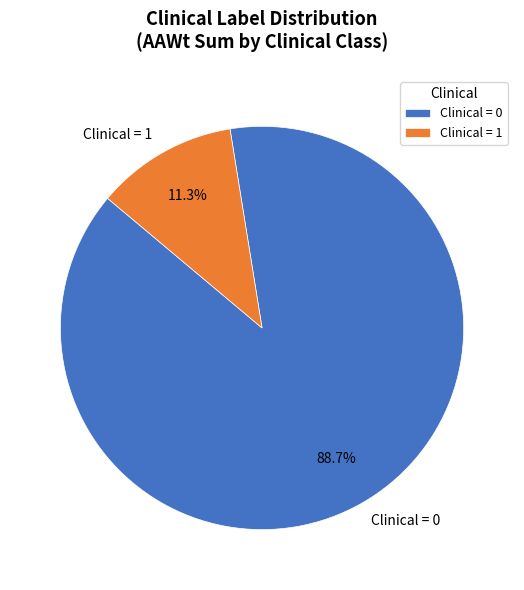

Is Clinical = 0 the majority of the pie?

Yes